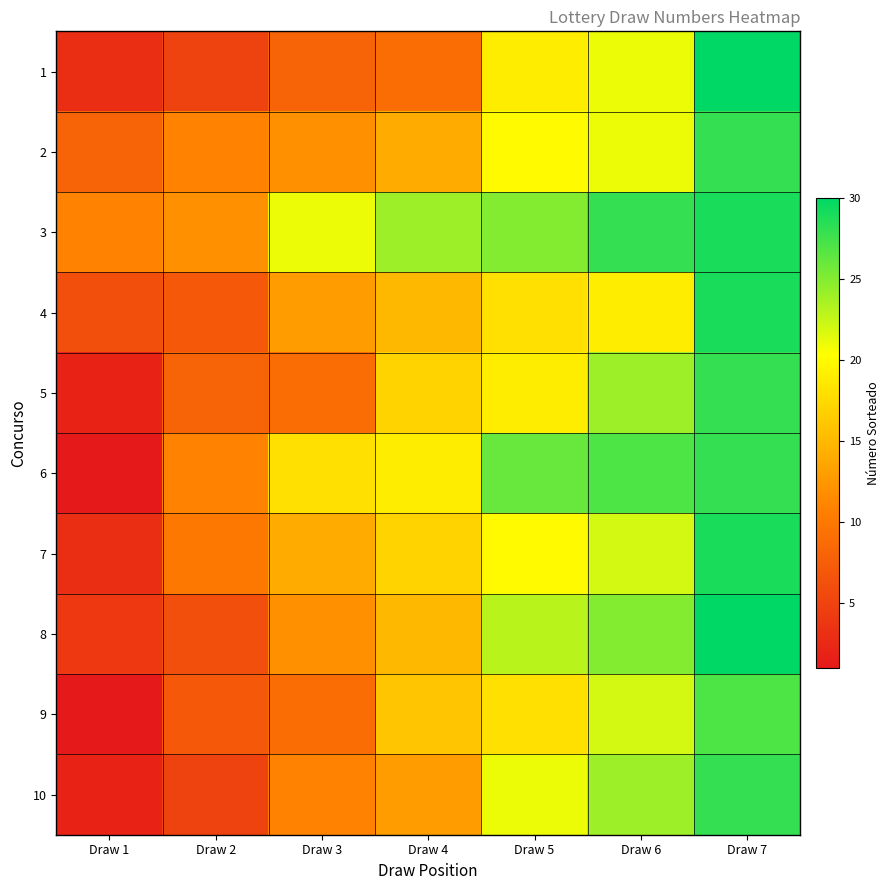

Reading left to right, what are all the values shown in this chart?

1: Draw 1=3	Draw 2=5	Draw 3=8	Draw 4=9	Draw 5=19	Draw 6=21	Draw 7=30
2: Draw 1=8	Draw 2=11	Draw 3=12	Draw 4=14	Draw 5=20	Draw 6=21	Draw 7=28
3: Draw 1=11	Draw 2=12	Draw 3=21	Draw 4=24	Draw 5=25	Draw 6=28	Draw 7=29
4: Draw 1=6	Draw 2=7	Draw 3=13	Draw 4=15	Draw 5=18	Draw 6=19	Draw 7=29
5: Draw 1=2	Draw 2=8	Draw 3=9	Draw 4=17	Draw 5=19	Draw 6=24	Draw 7=28
6: Draw 1=1	Draw 2=11	Draw 3=18	Draw 4=19	Draw 5=26	Draw 6=27	Draw 7=28
7: Draw 1=3	Draw 2=10	Draw 3=14	Draw 4=17	Draw 5=20	Draw 6=22	Draw 7=29
8: Draw 1=4	Draw 2=6	Draw 3=12	Draw 4=15	Draw 5=23	Draw 6=25	Draw 7=30
9: Draw 1=1	Draw 2=7	Draw 3=9	Draw 4=16	Draw 5=18	Draw 6=22	Draw 7=27
10: Draw 1=2	Draw 2=5	Draw 3=11	Draw 4=13	Draw 5=21	Draw 6=24	Draw 7=28